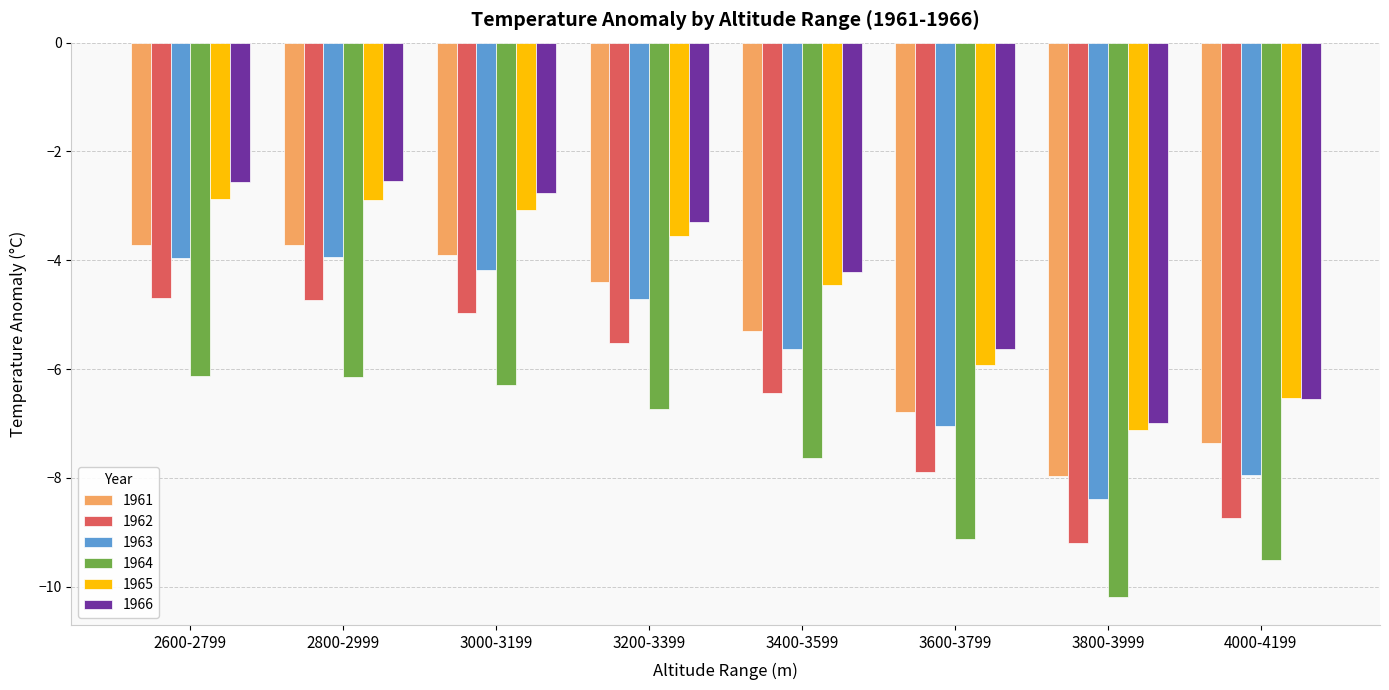

Which series has the largest range (max minus min)?

1962